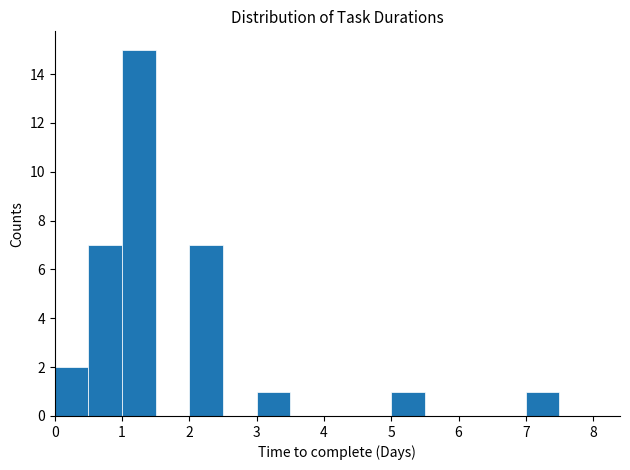

Reading left to right, list every bar in this chart as the range it spans on the x-axis followed by its height. The values are not printed on the chart, so give them approximately, as read against the axis.

0.0 to 0.5: 2
0.5 to 1.0: 7
1.0 to 1.5: 15
1.5 to 2.0: 0
2.0 to 2.5: 7
2.5 to 3.0: 0
3.0 to 3.5: 1
3.5 to 4.0: 0
4.0 to 4.5: 0
4.5 to 5.0: 0
5.0 to 5.5: 1
5.5 to 6.0: 0
6.0 to 6.5: 0
6.5 to 7.0: 0
7.0 to 7.5: 1
7.5 to 8.0: 0